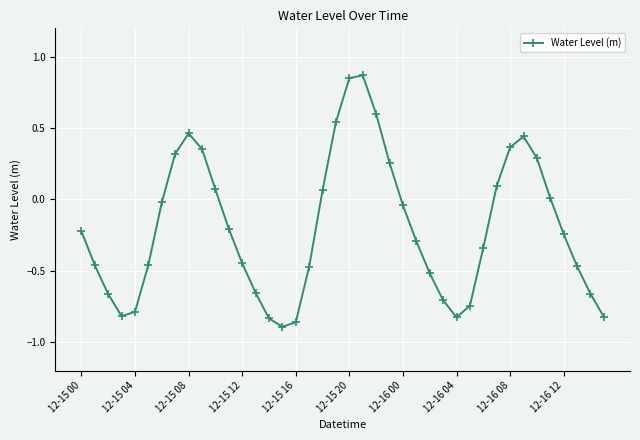

True or false: there are more than 2 points higher than both neighbors.

True